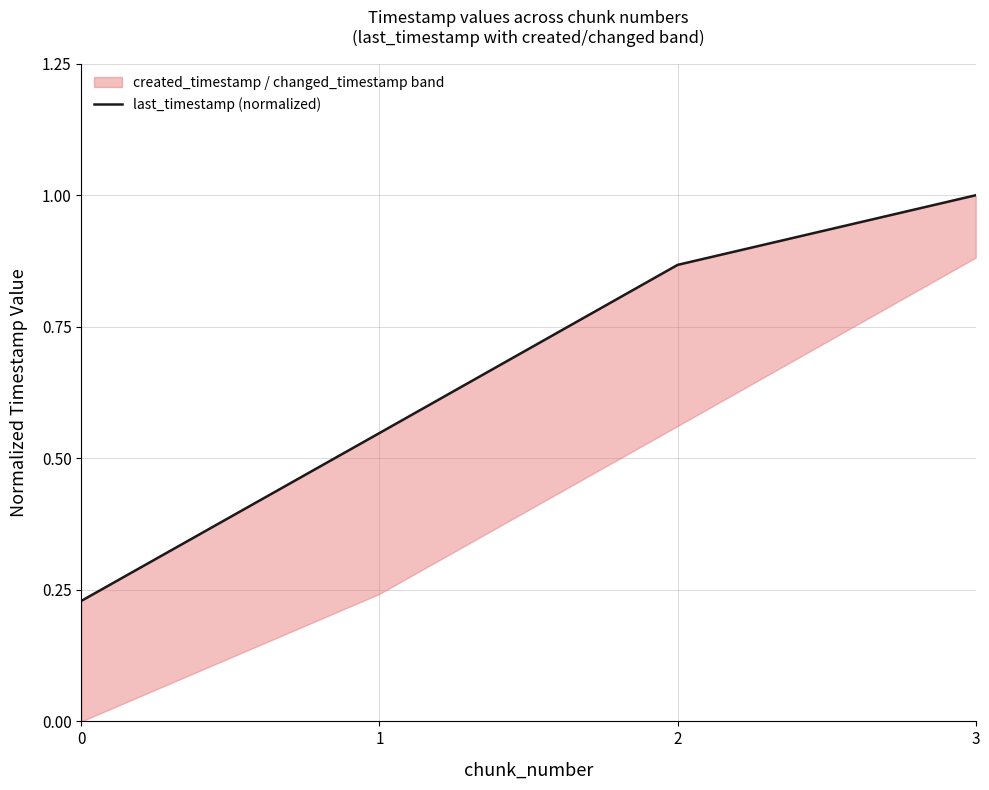

True or false: the data shows 0.2 at 0.

True